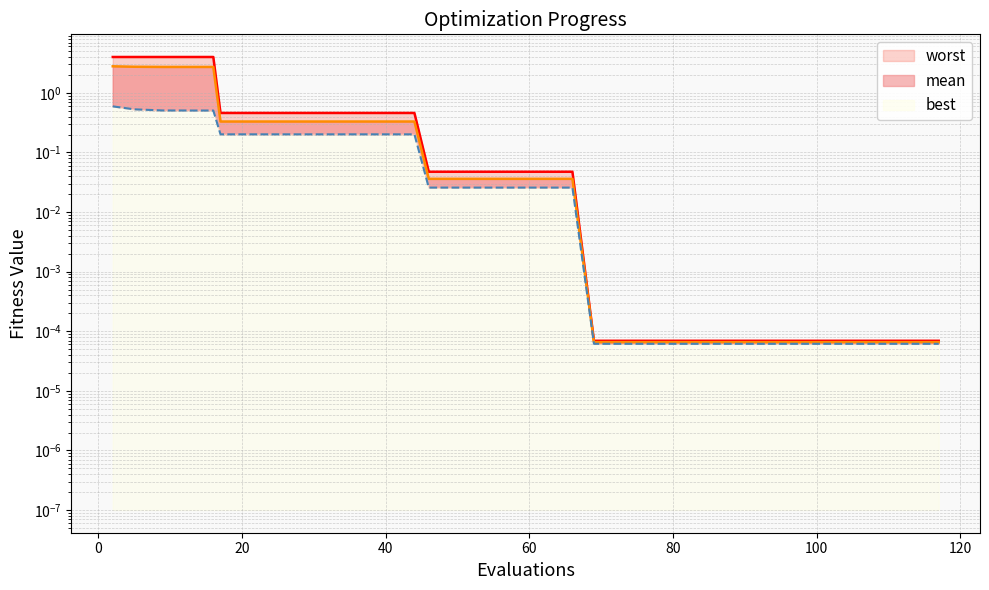

What is the sum of all best values?

6.9